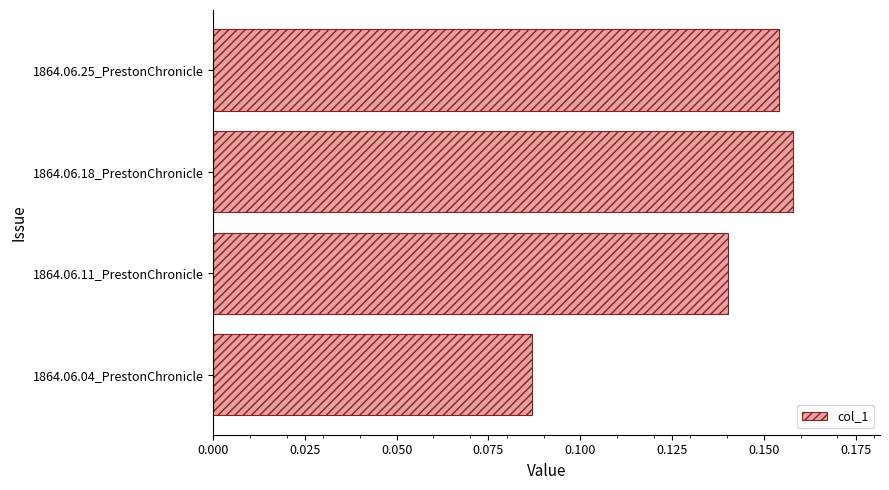

Between 1864.06.18_PrestonChronicle and 1864.06.11_PrestonChronicle, which is larger?

1864.06.18_PrestonChronicle